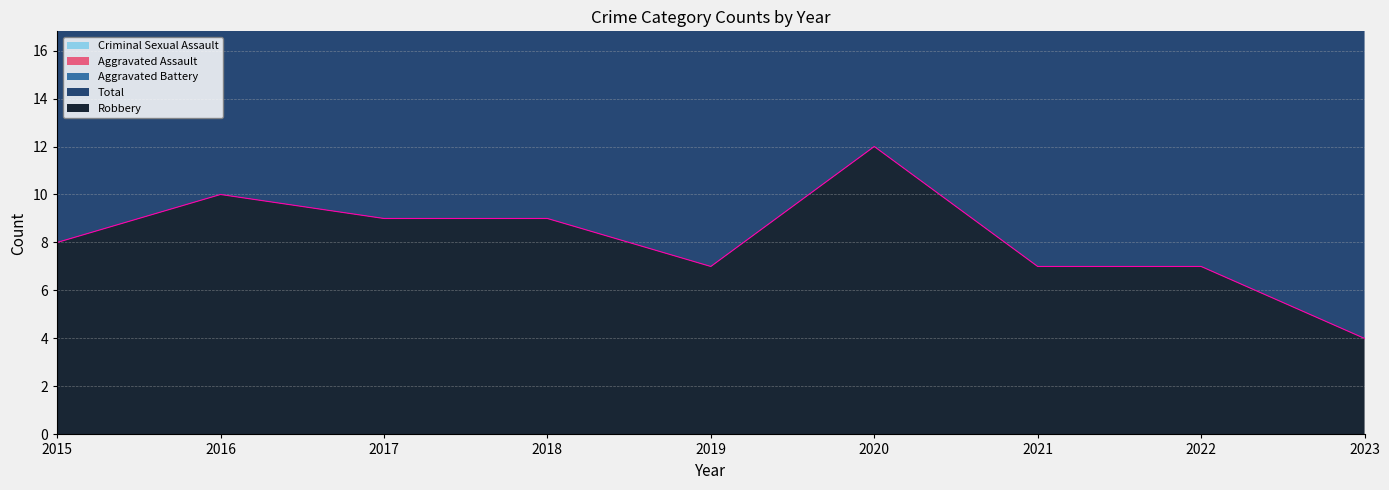

The Robbery series shows 12 at 2021. True or false?

False